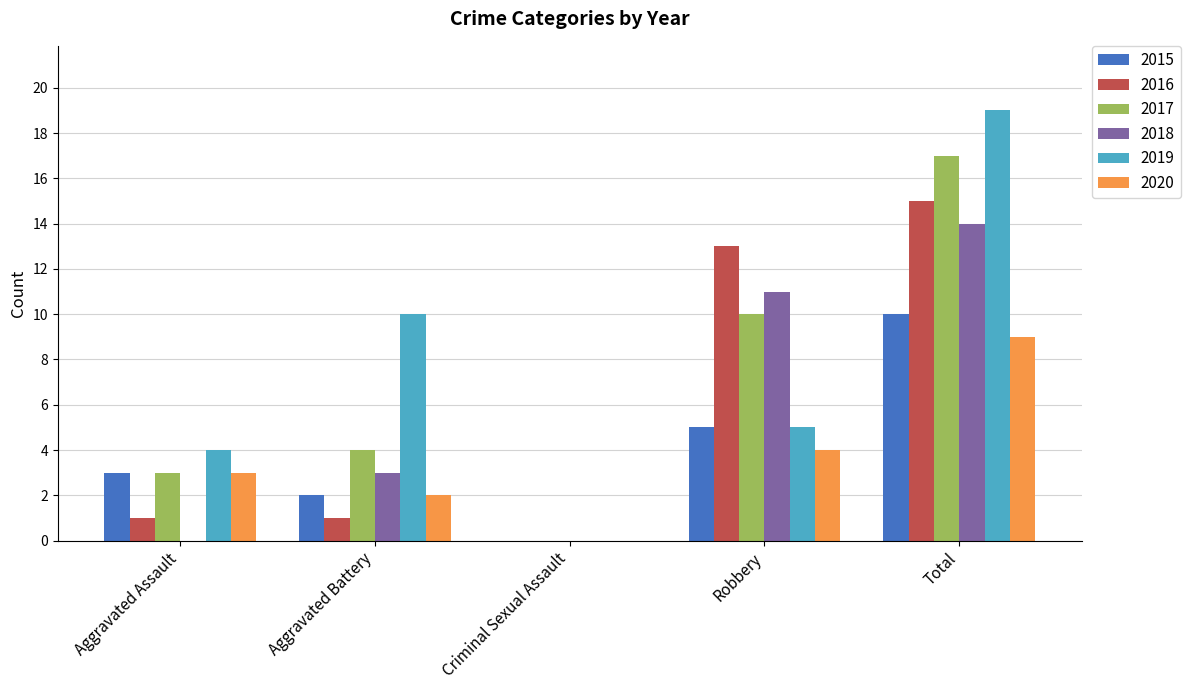

What is the sum of all 2019 values?

38